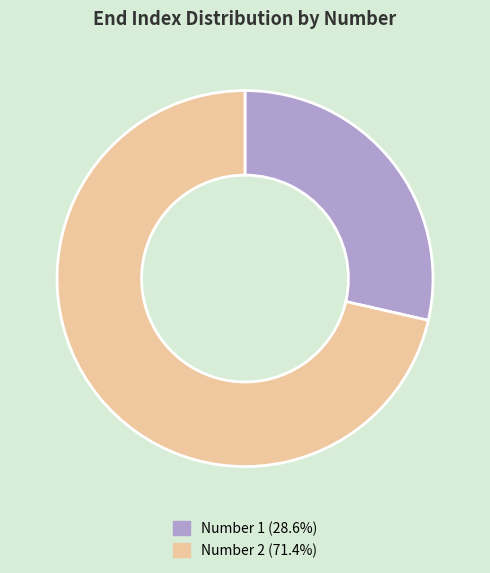

Do Number 2 (71.4%) and Number 1 (28.6%) together represent more than half of the pie?

Yes